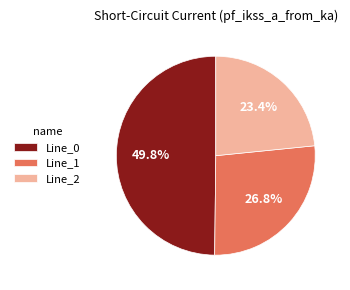

Combined, do Line_1 and Line_2 account for over 50%?

Yes